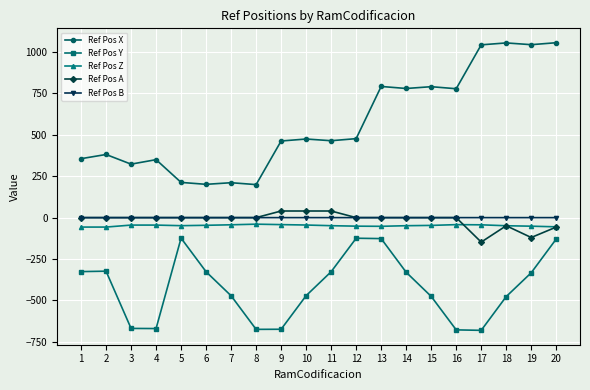

True or false: Ref Pos Y has a value of -523.3 at 2.

False